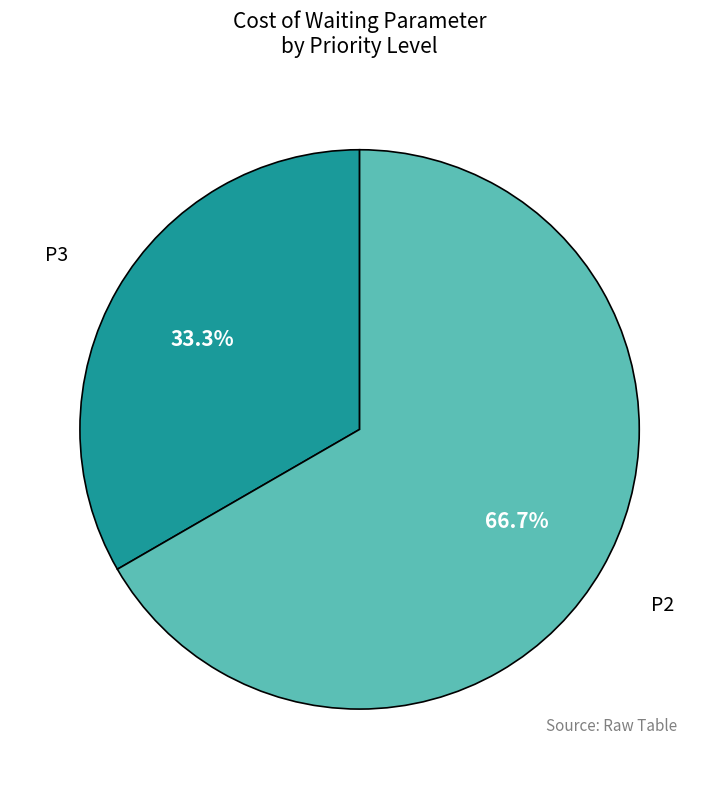

What is the largest slice in the pie chart?

P2